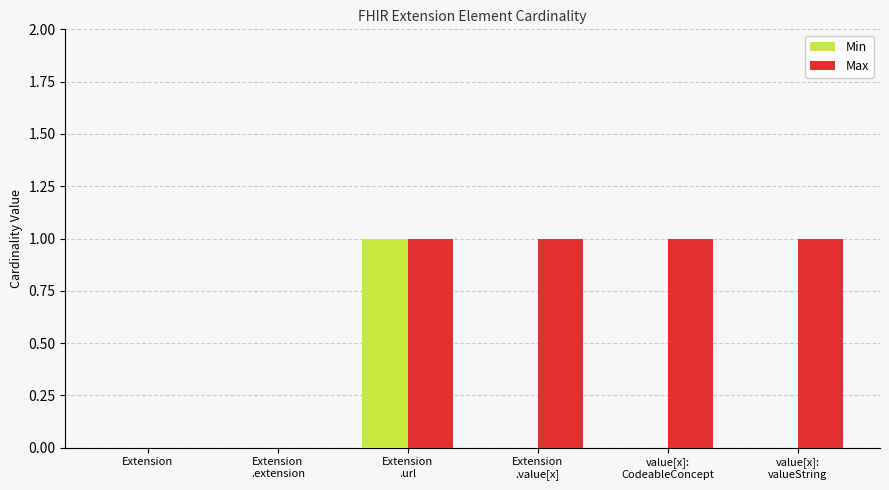

How many series are shown in this chart?

2